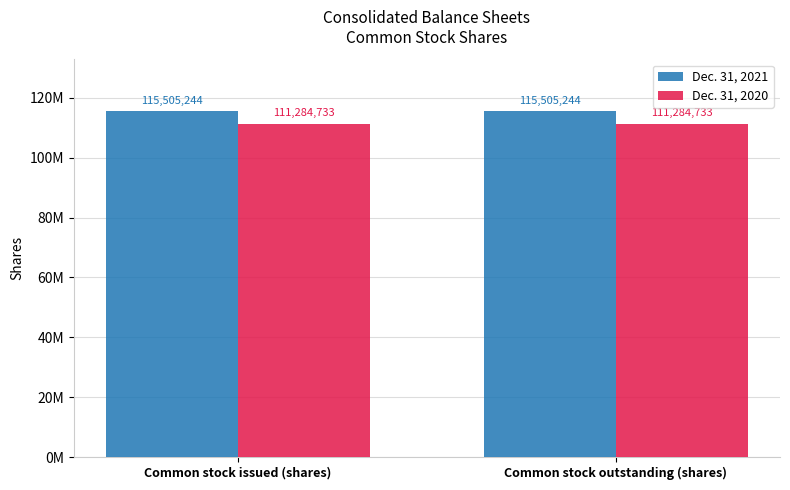

At which category is the sum across all series the highest?

Common stock issued (shares)